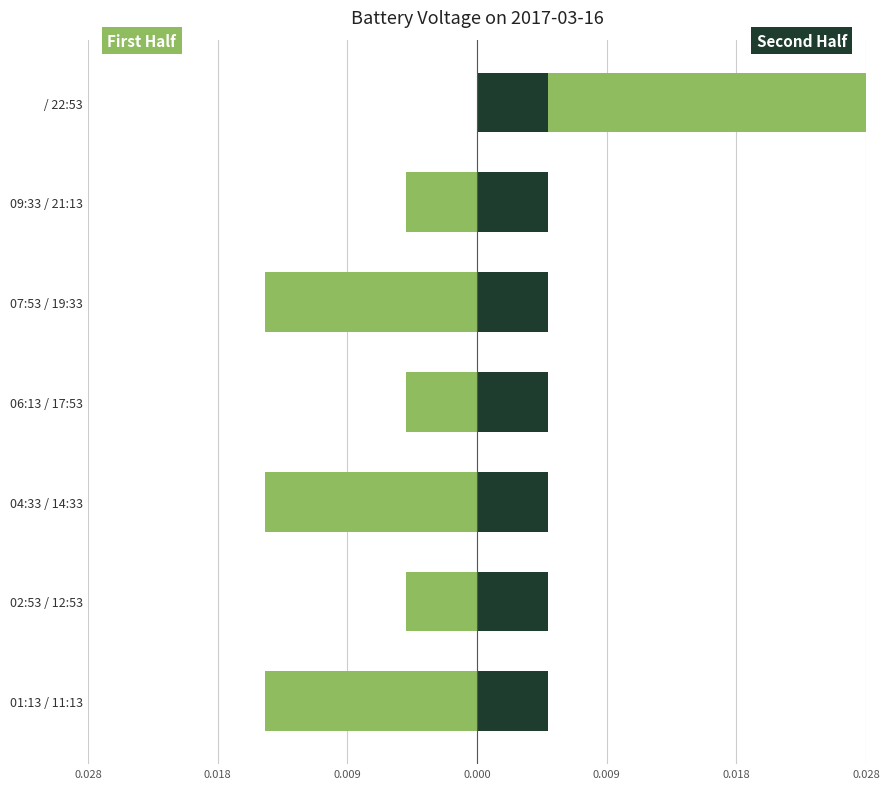

How many data points in First Half are above 0?

1